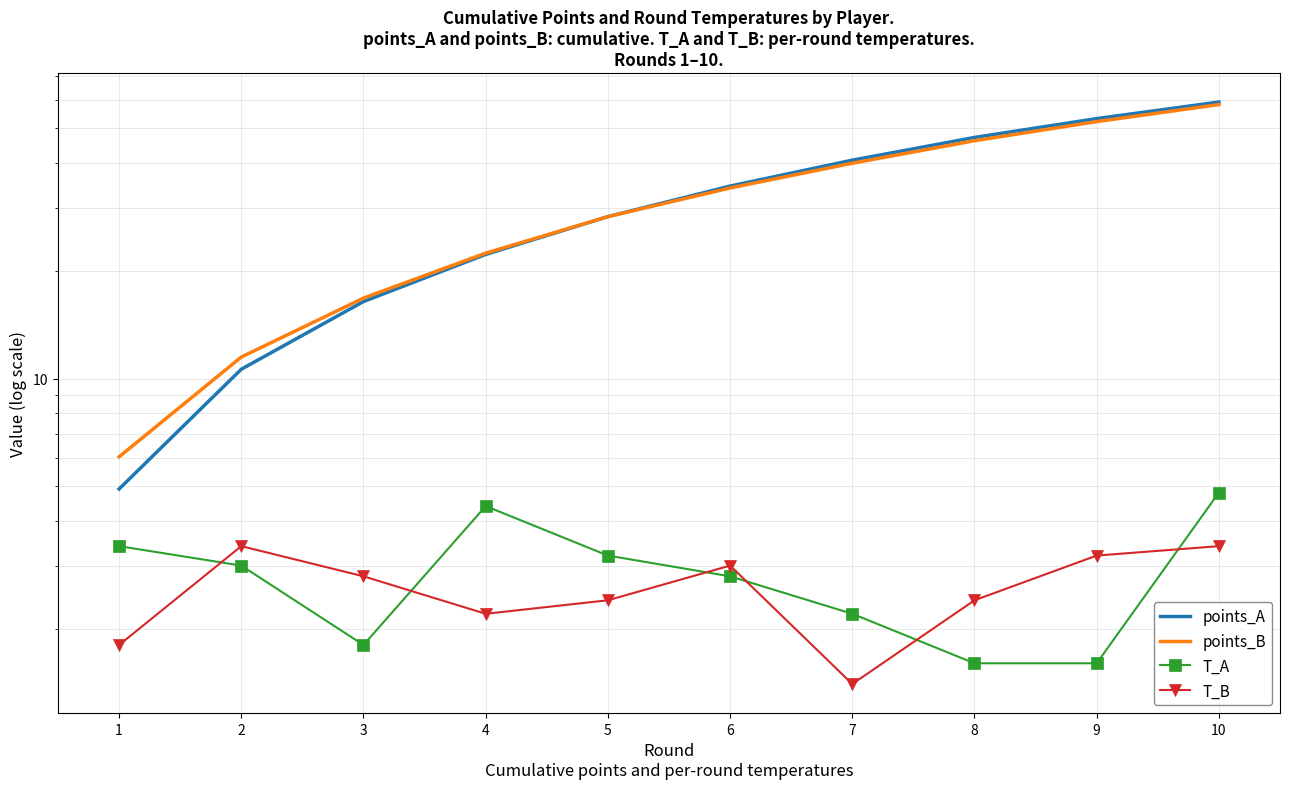

Where is T_B nearest to the value 2?

1